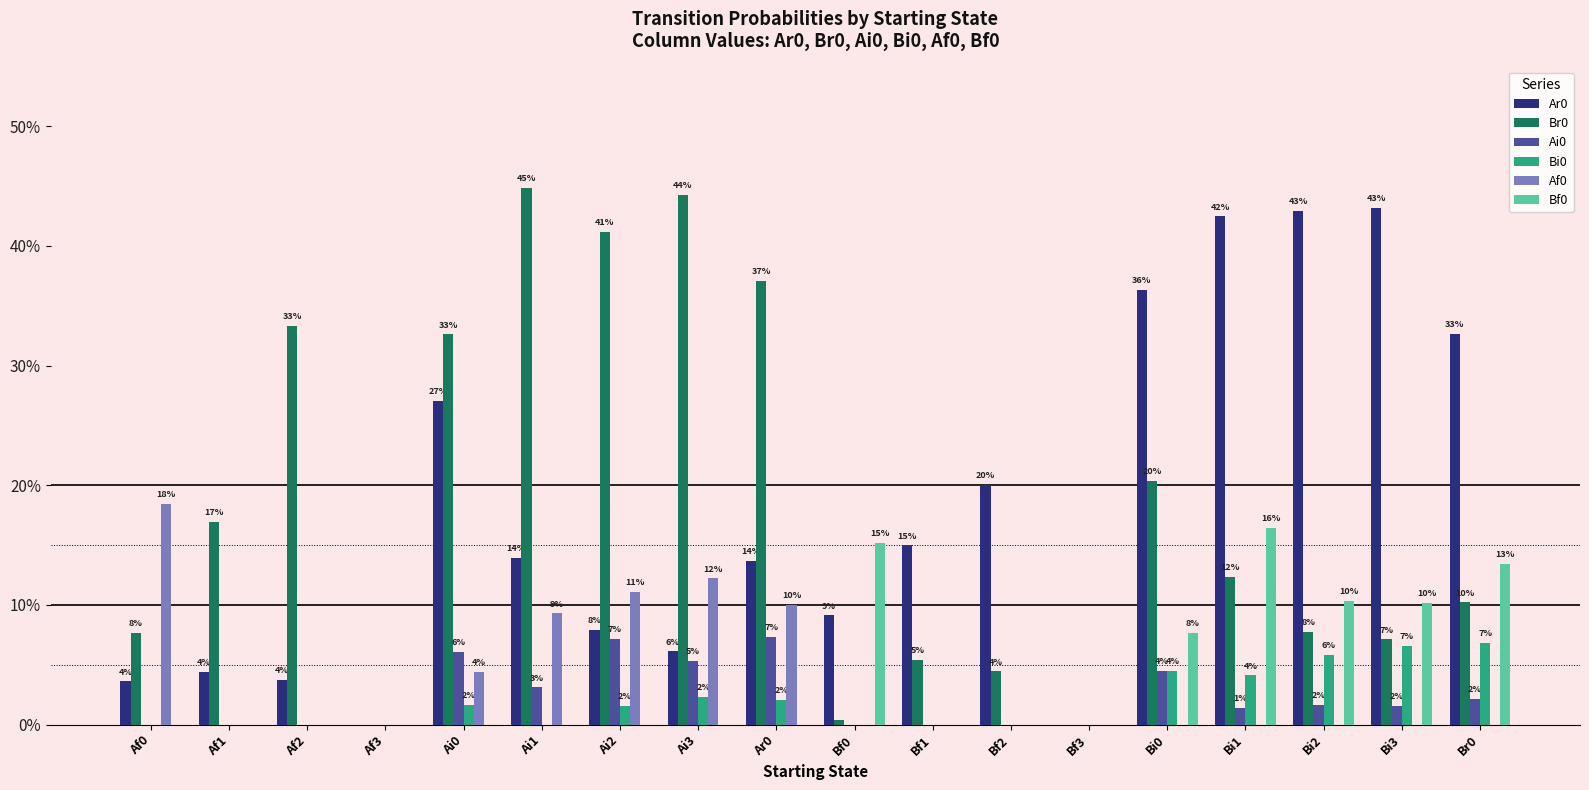

Rank the series at Bi2 from highest to lowest value.

Ar0, Bf0, Br0, Bi0, Ai0, Af0